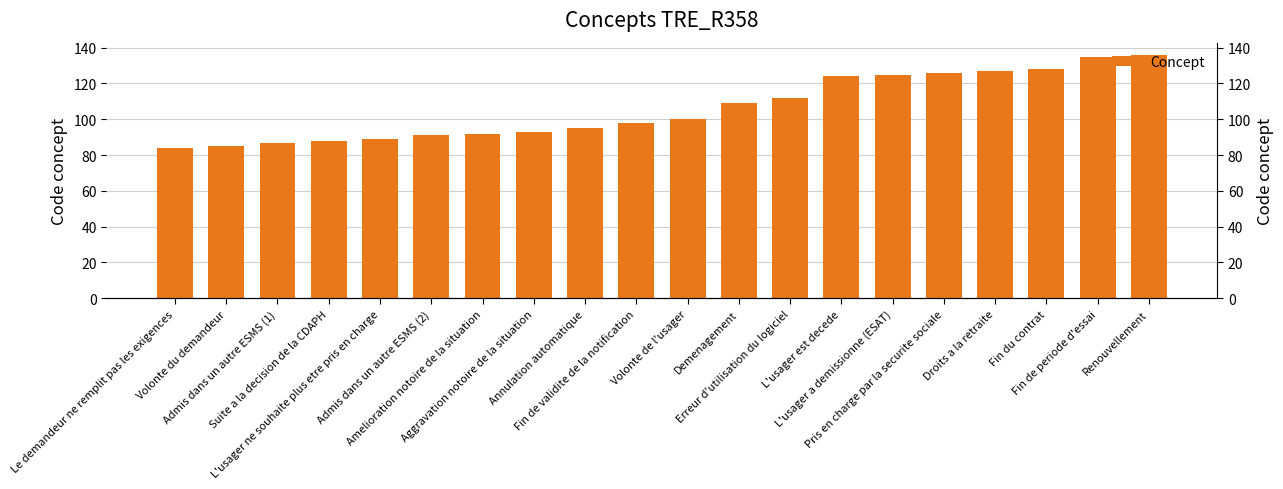

Reading left to right, what are all the values shown in this chart?

Le demandeur ne remplit pas les exigences=84	Volonte du demandeur=85	Admis dans un autre ESMS (1)=87	Suite a la decision de la CDAPH=88	L'usager ne souhaite plus etre pris en charge=89	Admis dans un autre ESMS (2)=91	Amelioration notoire de la situation=92	Aggravation notoire de la situation=93	Annulation automatique=95	Fin de validite de la notification=98	Volonte de l'usager=100	Demenagement=109	Erreur d'utilisation du logiciel=112	L'usager est decede=124	L'usager a demissionne (ESAT)=125	Pris en charge par la securite sociale=126	Droits a la retraite=127	Fin du contrat=128	Fin de periode d'essai=135	Renouvellement=136